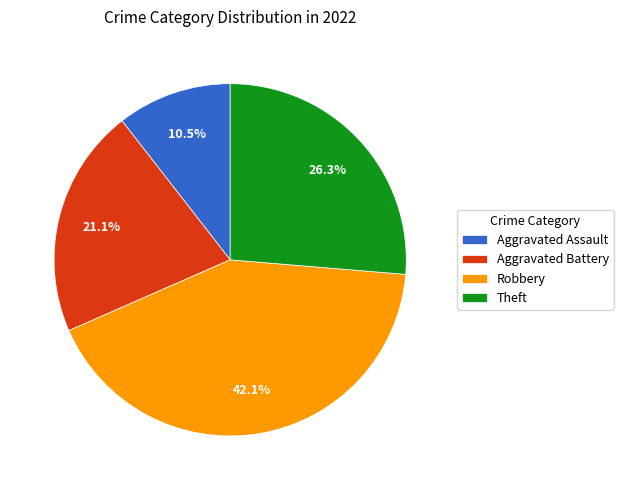

To the nearest percent, what percentage of the pie is Robbery?

42%